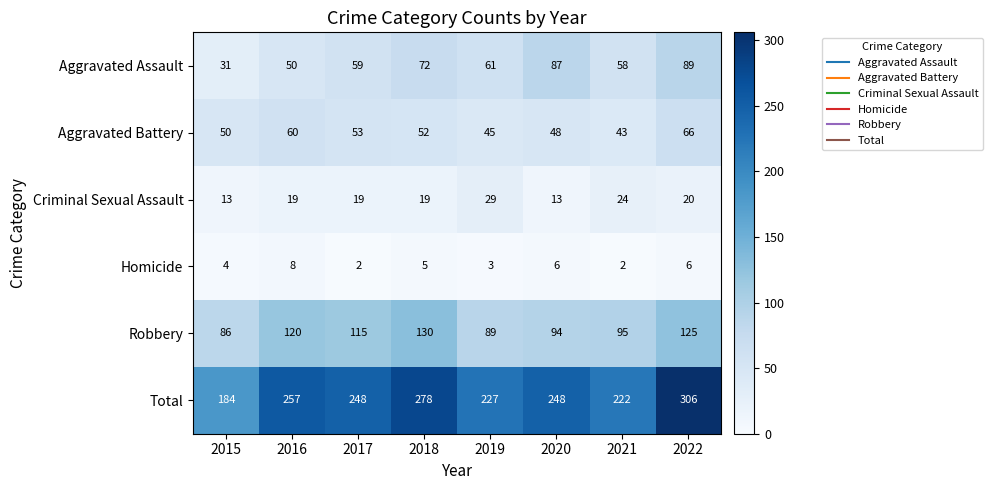

What is the difference between the highest and lowest values at 2019?

224